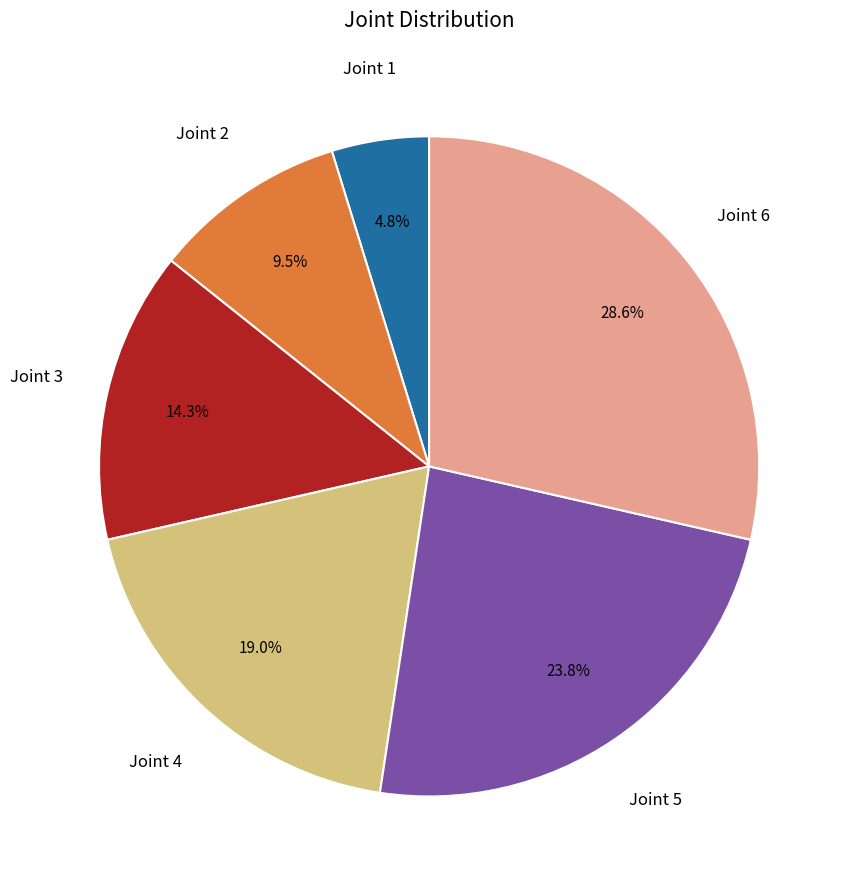

Is there a majority slice in this chart?

No